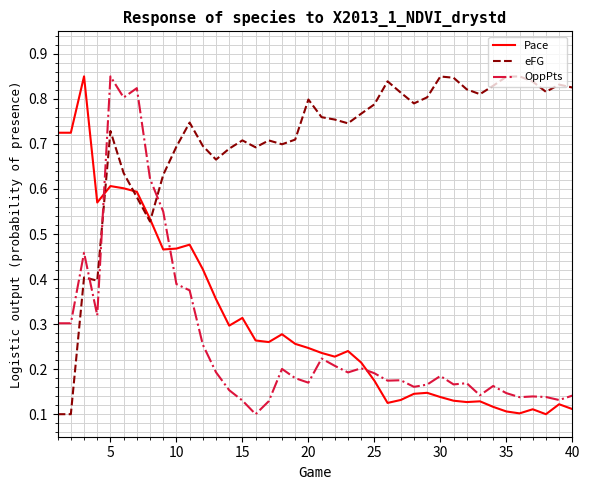

How many eFG values are between 0 and 1?

40